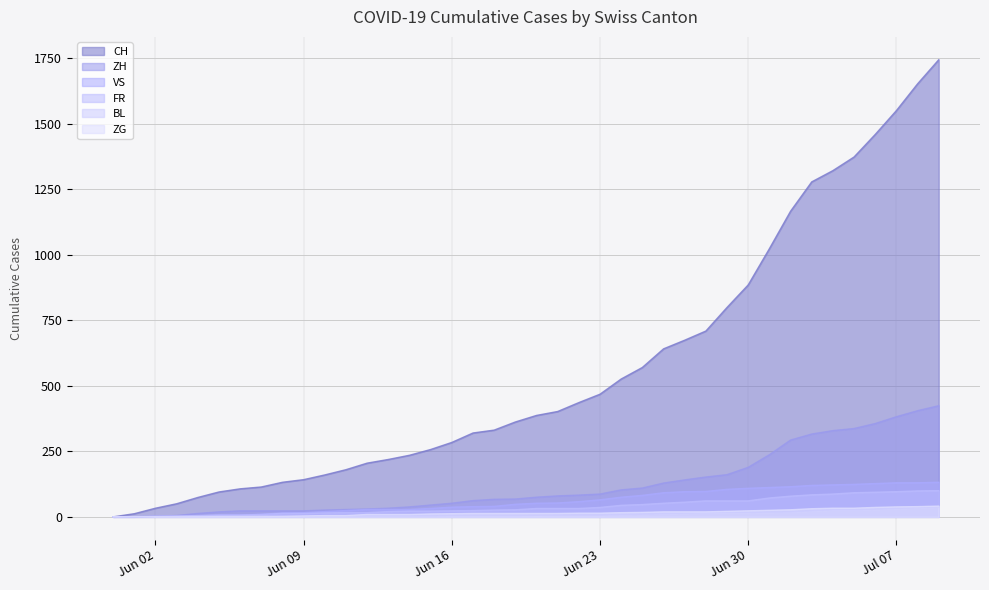

What are all the series names shown in the legend?

CH, ZH, VS, FR, BL, ZG